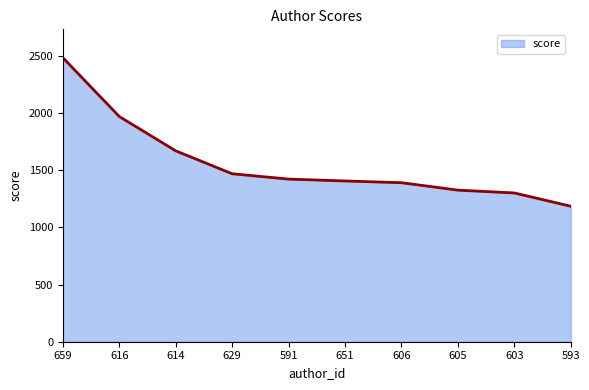

What is the sum of the values at 651 and 614?

3077.0